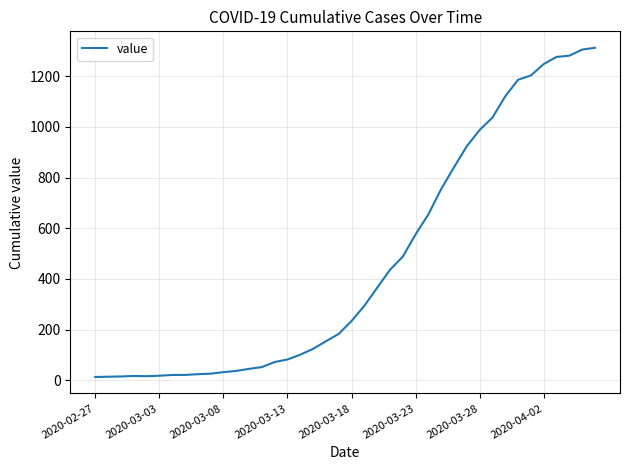

What is the difference between the maximum and minimum values?

1299